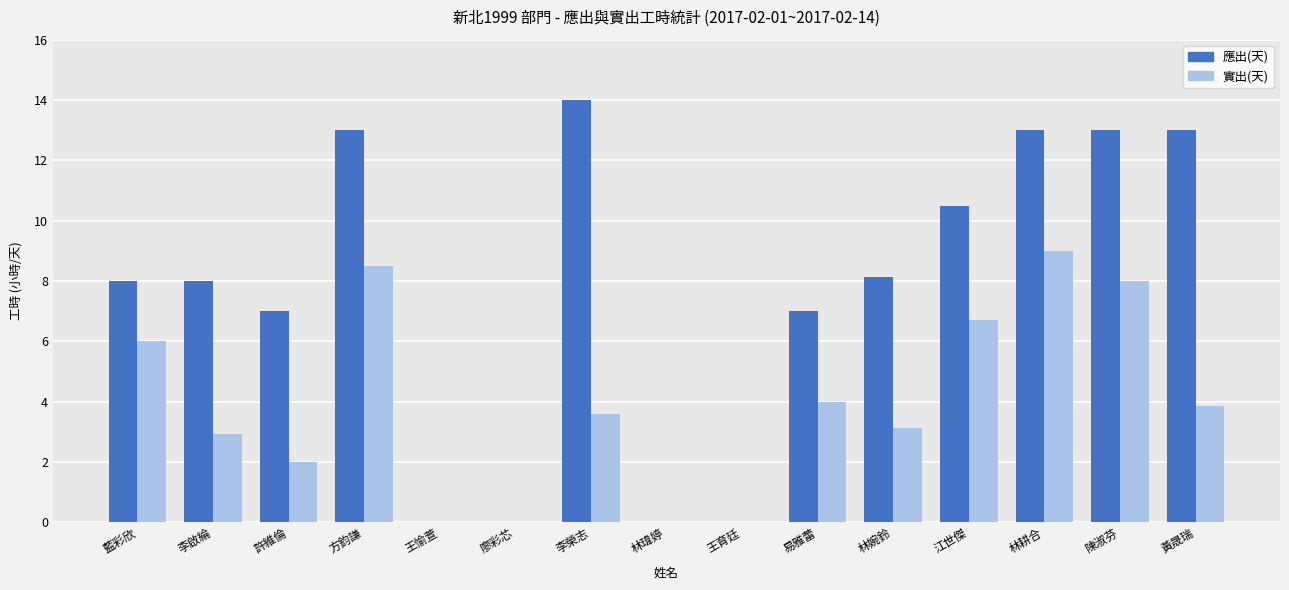

The 應出(天) series shows 2.2 at 藍彩欣. True or false?

False